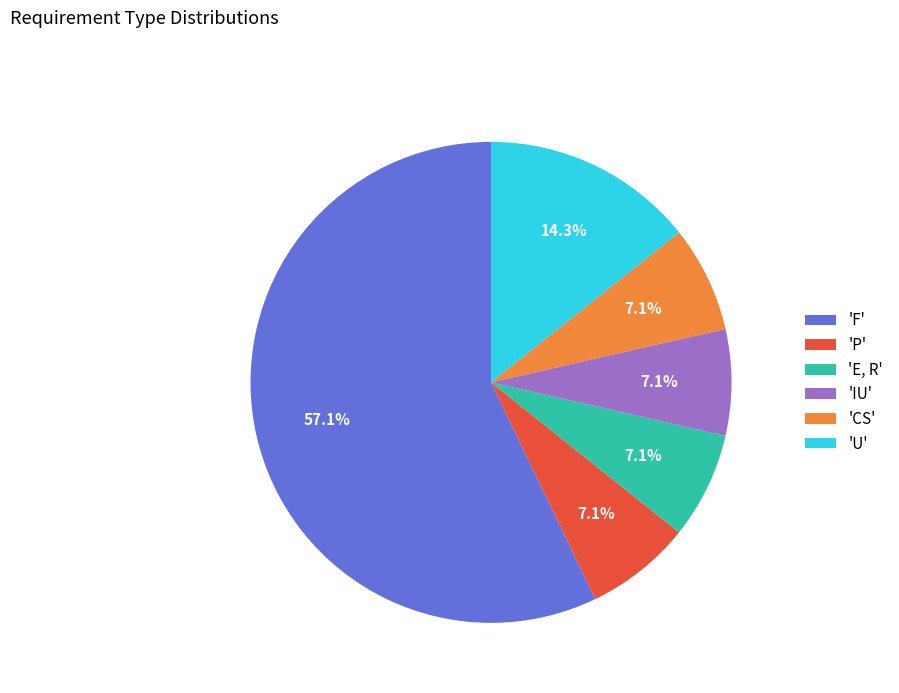

To the nearest percent, what is the average slice percentage?

17%